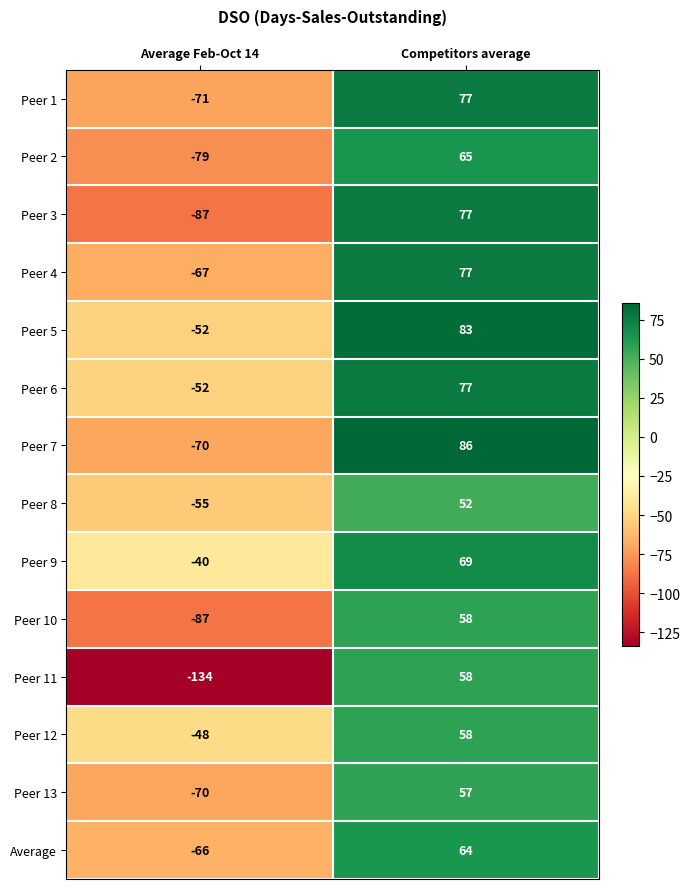

What value does the Peer 6 series have at Competitors average?

77